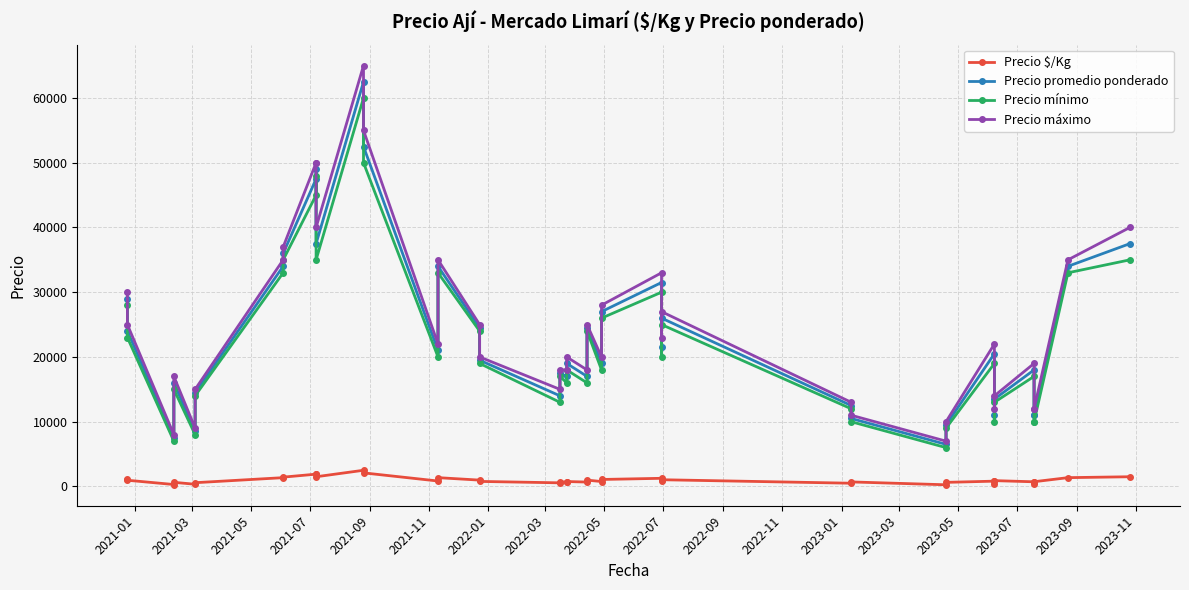

Reading left to right, list all the values displayed in this chart.

Precio $/Kg: 1160	960	300	640	340	580	1360	1440	1900	1960	1500	2500	2100	840	1360	980	780	560	700	680	760	680	980	760	1080	1260	860	1040	500	700	260	633	820	440	900	720	440	733	1360	1500
Precio promedio ponderado: 29000	24000	7500	16000	8500	14500	34000	36000	47500	49000	37500	62500	52500	21000	34000	24500	19500	14000	17500	17000	19000	17000	24500	19000	27000	31500	21500	26000	12500	10500	6500	9500	20500	11000	13500	18000	11000	11000	34000	37500
Precio mínimo: 28000	23000	7000	15000	8000	14000	33000	35000	45000	48000	35000	60000	50000	20000	33000	24000	19000	13000	17000	16000	18000	16000	24000	18000	26000	30000	20000	25000	12000	10000	6000	9000	19000	10000	13000	17000	10000	10000	33000	35000
Precio máximo: 30000	25000	8000	17000	9000	15000	35000	37000	50000	50000	40000	65000	55000	22000	35000	25000	20000	15000	18000	18000	20000	18000	25000	20000	28000	33000	23000	27000	13000	11000	7000	10000	22000	12000	14000	19000	12000	12000	35000	40000